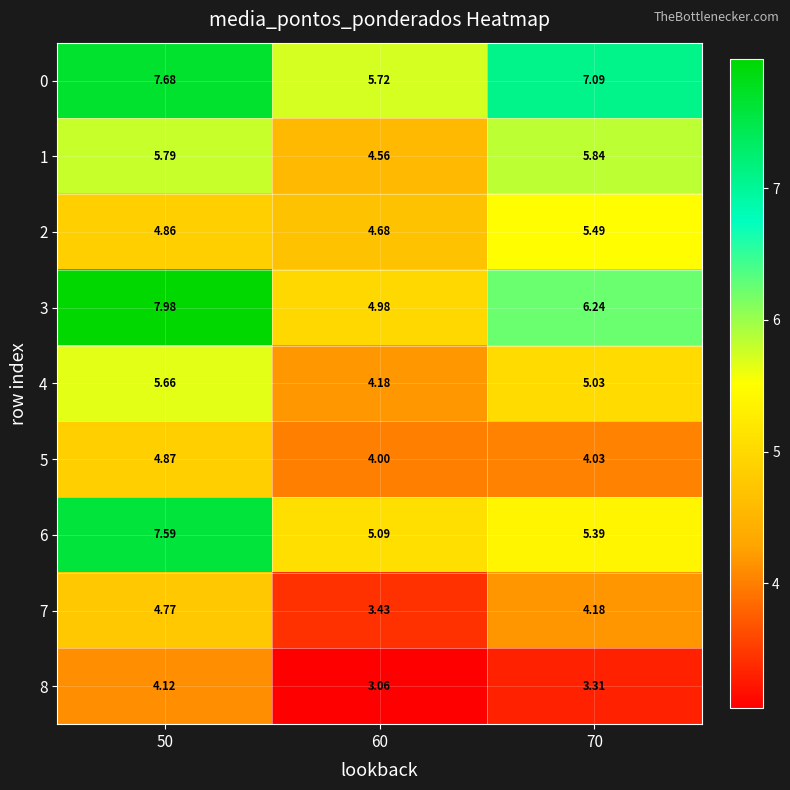

What is the total value across all series at 50?

53.3